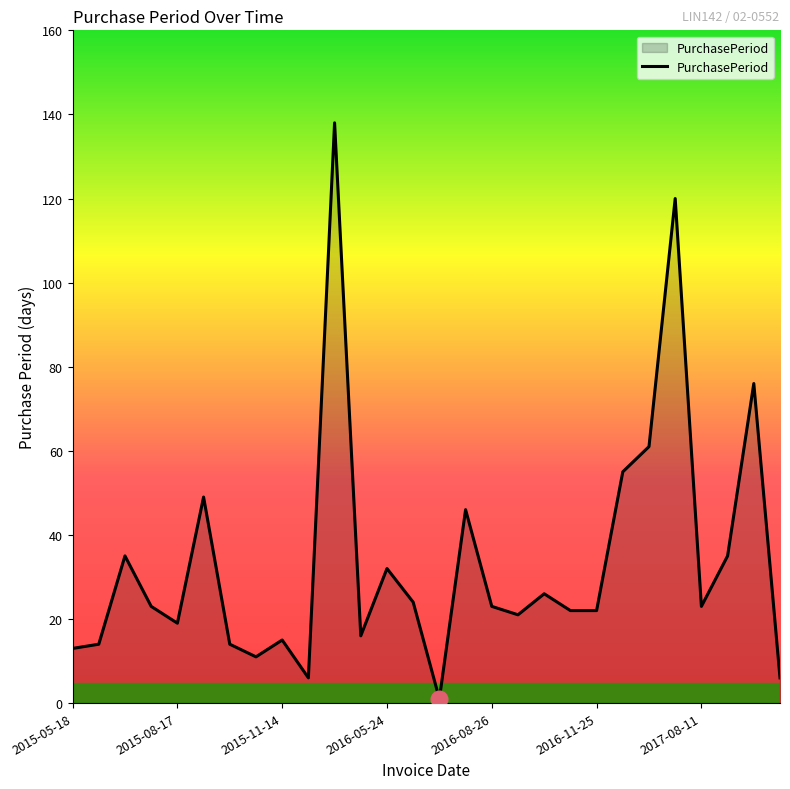

What is the greatest value displayed?

138